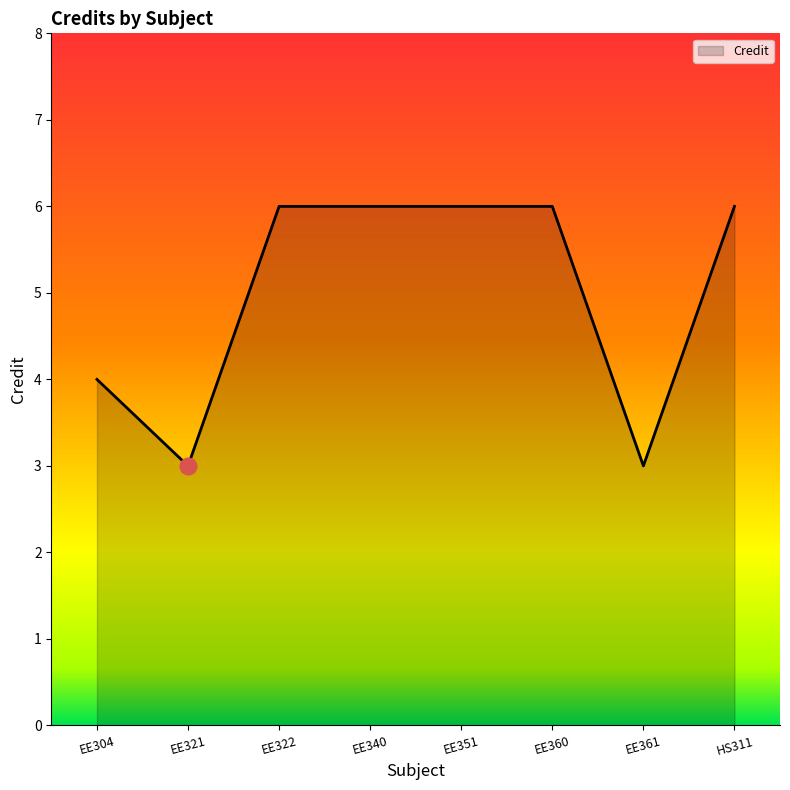

What is the maximum value shown in the chart?

6